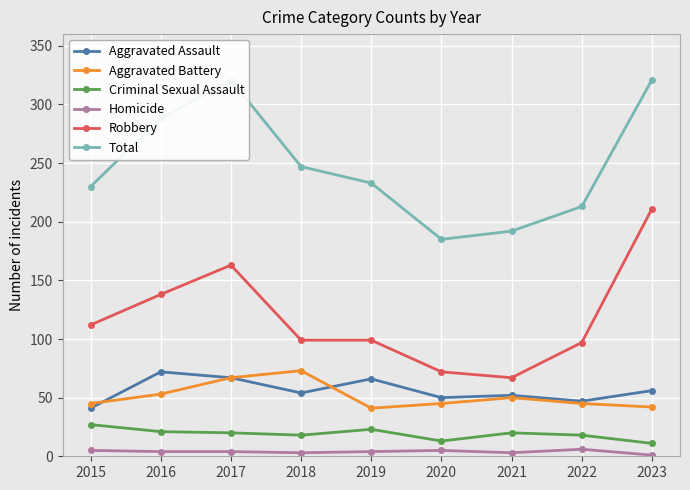

True or false: Total and Criminal Sexual Assault cross at least once.

False